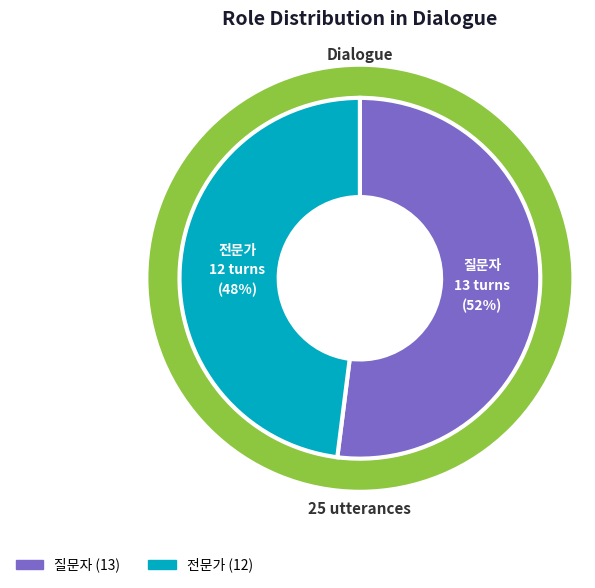

Which has a higher value, 전문가 or 질문자?

질문자